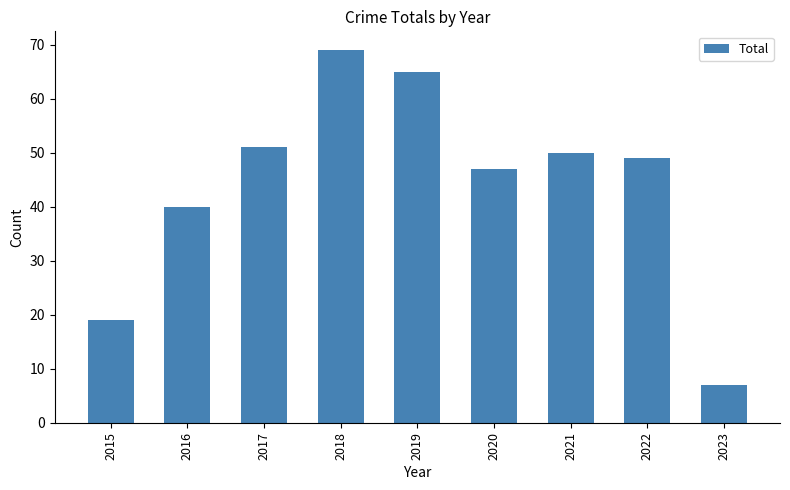

Count the number of data series in this chart.

1